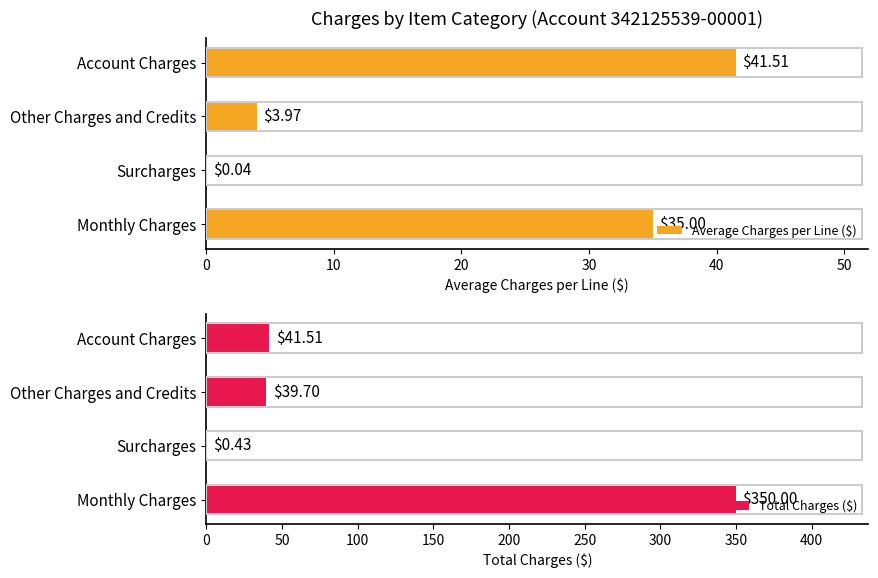

What is the sum of all Total Charges ($) values?

431.6